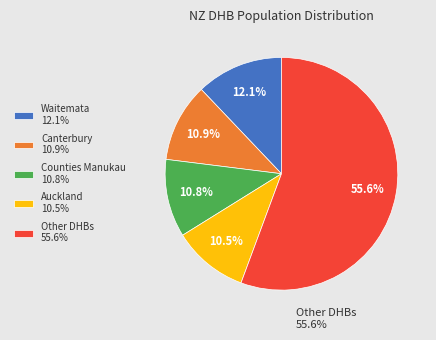

Does any single category account for the majority?

Yes